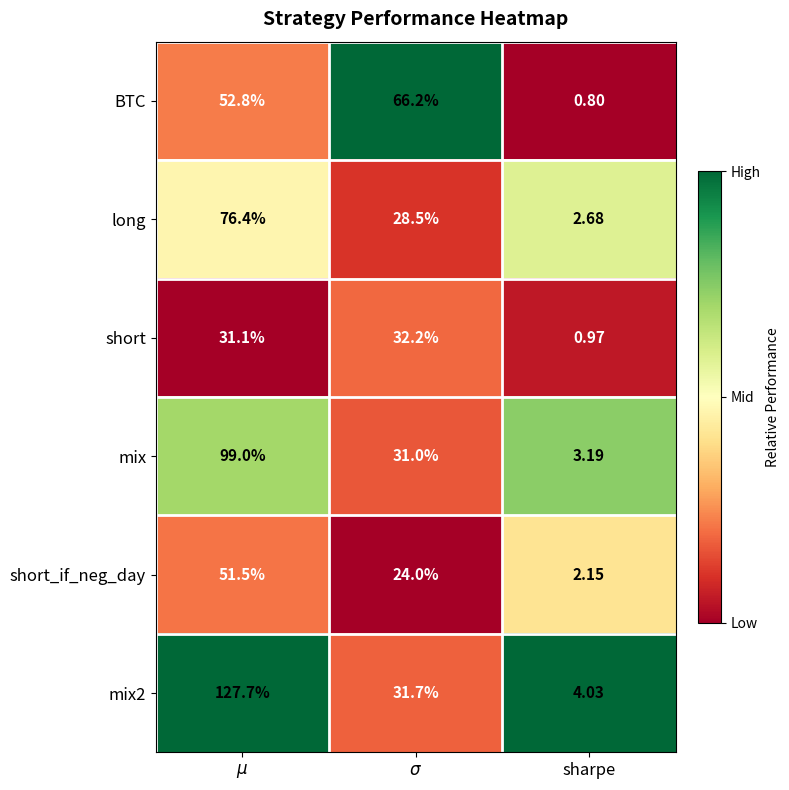

Which category has the lowest value in the mix2 series?

sharpe